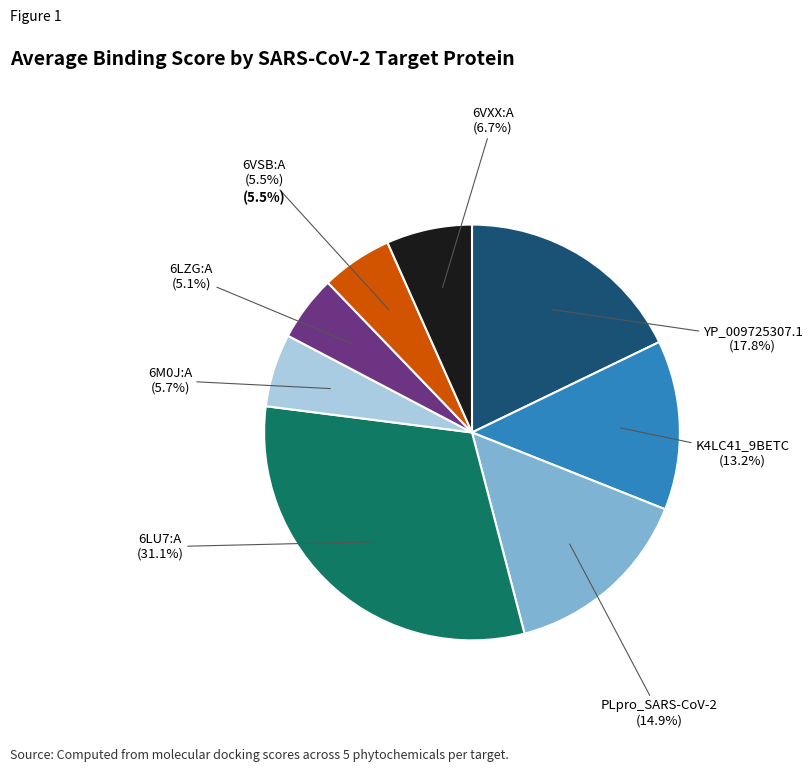

Which slice is the smallest?

6LZG:A